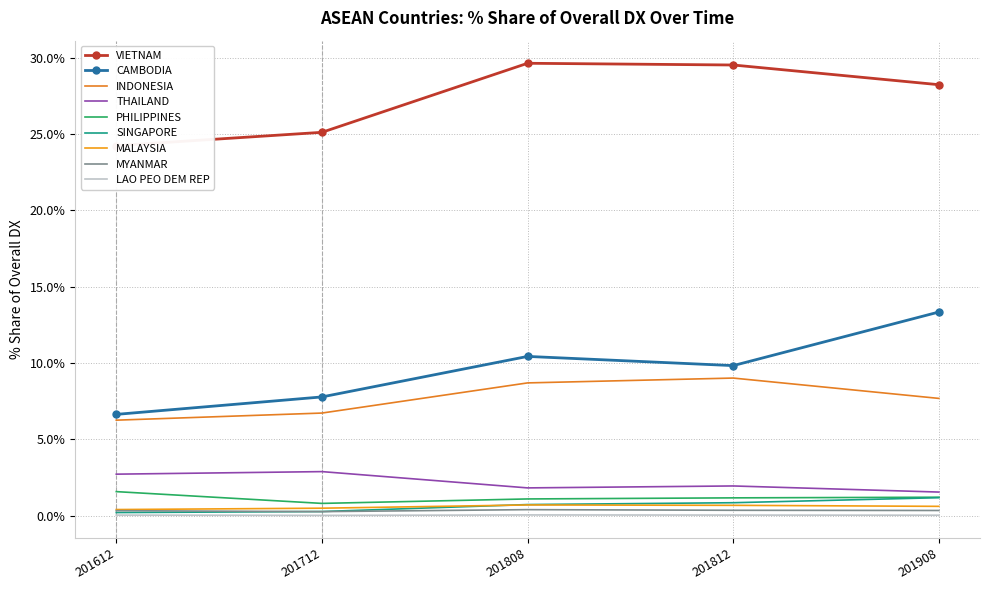

Read the % Share 201812 value at MYANMAR.

0.3